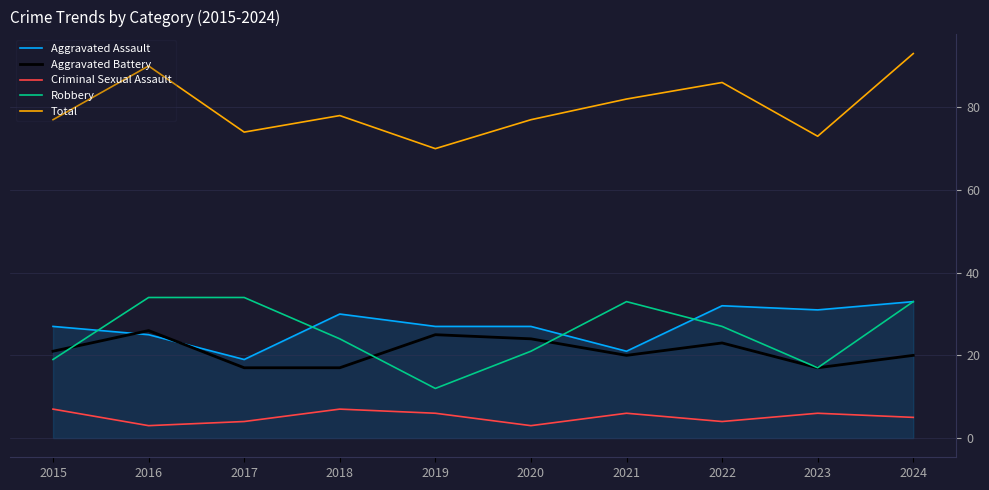

What is the difference between the highest and lowest values at 2019?

64